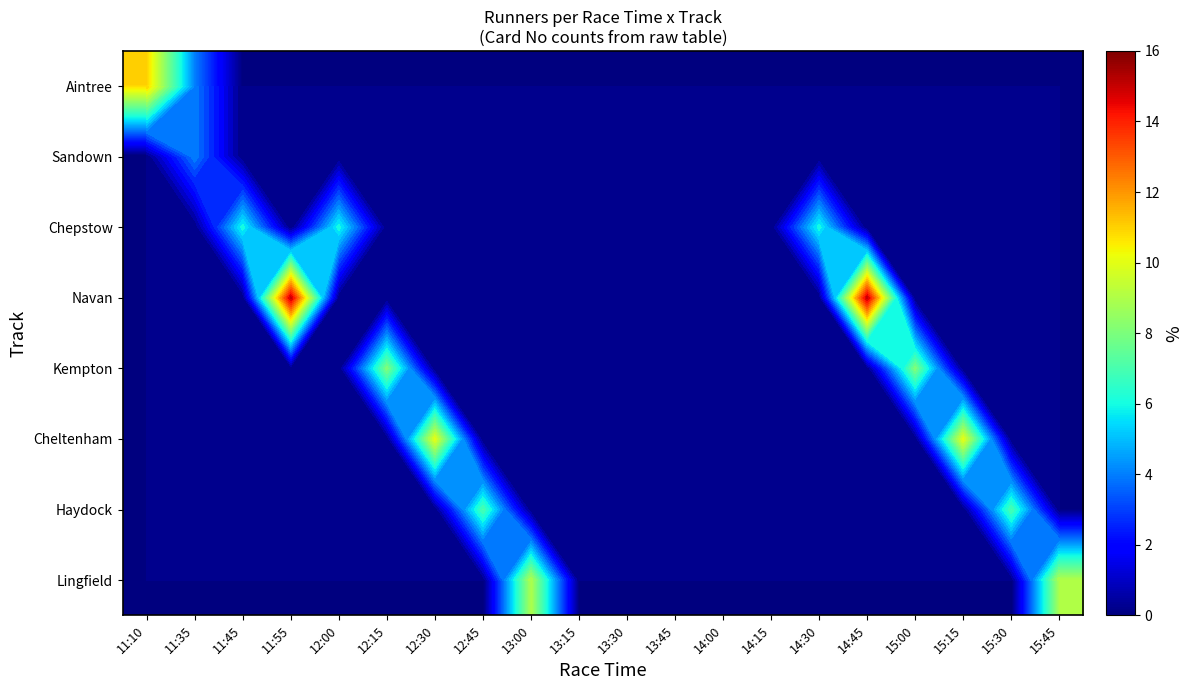

Between 11:45 and 14:30, which is larger?

11:45